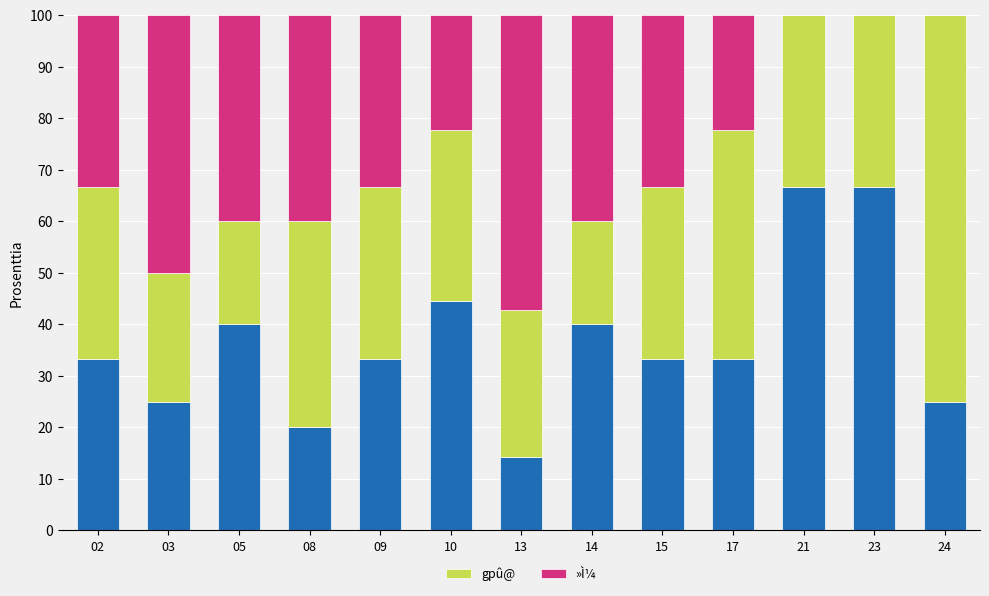

Rank the categories by »Ì¼ value from lowest to highest.

21, 23, 24, 10, 17, 02, 09, 15, 05, 08, 14, 03, 13